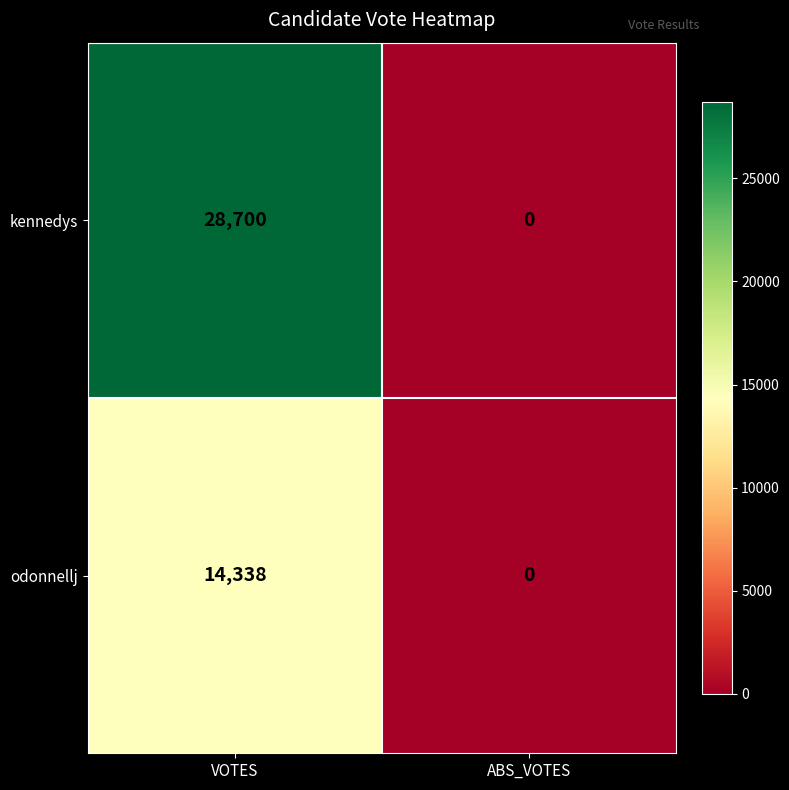

Which series has the largest range (max minus min)?

kennedys